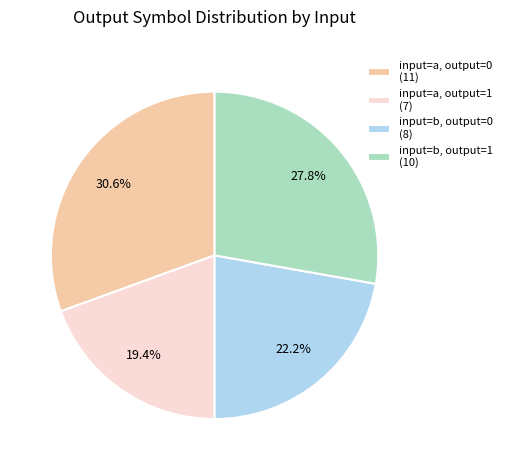

Is input=a, output=0 (11) the majority of the pie?

No